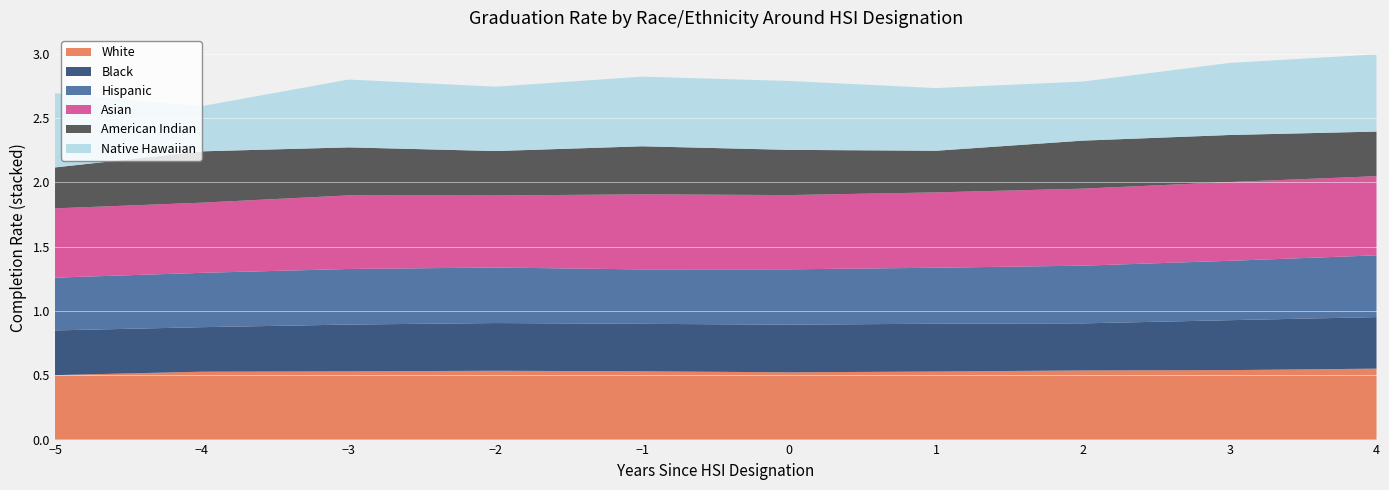

Reading left to right, list all the values displayed in this chart.

White: 0=0.5	1=0.5	2=0.5	3=0.5	4=0.5	5=0.5	6=0.5	7=0.5	8=0.5	9=0.6
Black: 0=0.3	1=0.3	2=0.4	3=0.4	4=0.4	5=0.4	6=0.4	7=0.4	8=0.4	9=0.4
Hispanic: 0=0.4	1=0.4	2=0.4	3=0.4	4=0.4	5=0.4	6=0.4	7=0.4	8=0.5	9=0.5
Asian: 0=0.5	1=0.5	2=0.6	3=0.6	4=0.6	5=0.6	6=0.6	7=0.6	8=0.6	9=0.6
American Indian: 0=0.3	1=0.4	2=0.4	3=0.3	4=0.4	5=0.4	6=0.3	7=0.4	8=0.4	9=0.3
Native Hawaiian: 0=0.6	1=0.4	2=0.5	3=0.5	4=0.5	5=0.5	6=0.5	7=0.5	8=0.6	9=0.6